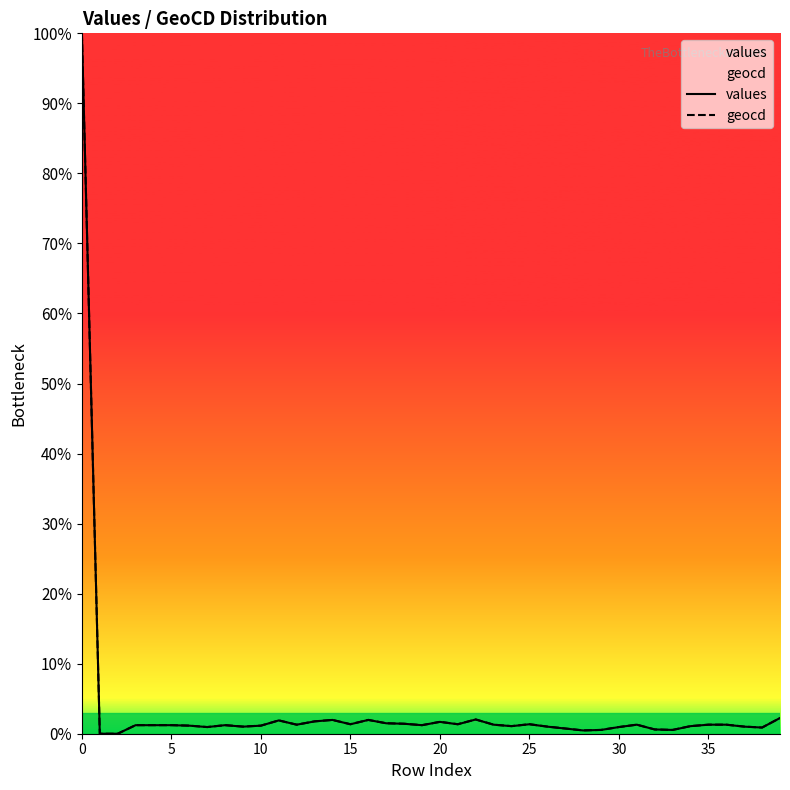

What is the difference between the maximum and minimum values in the geocd series?

100.0